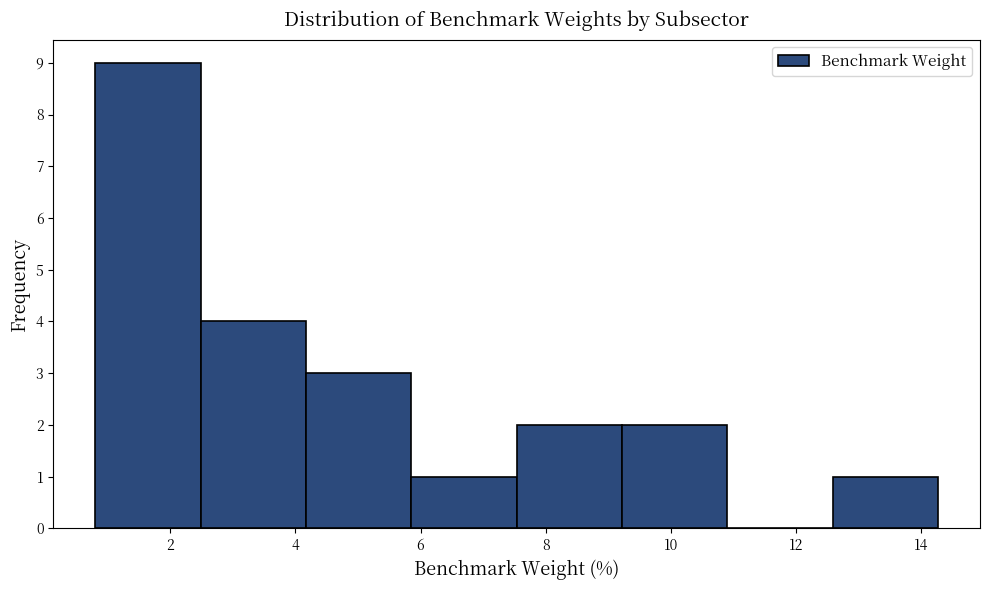

How tall is the bar that spans 7.6 to 9.2 on the x-axis? Neither the bar edges nor the heights are printed on the chart, so give them approximately, as read against the axes.

2